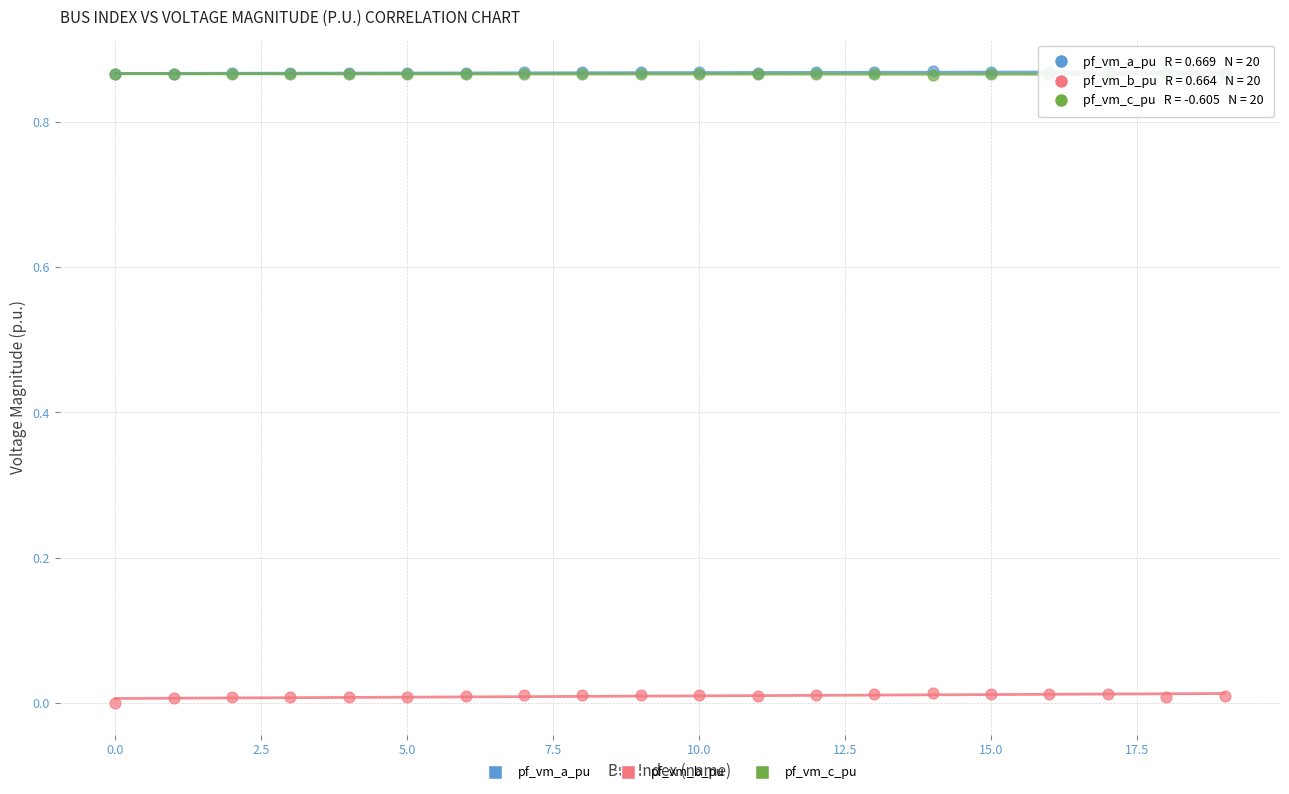

Which series contains the lowest Y value?

pf_vm_b_pu